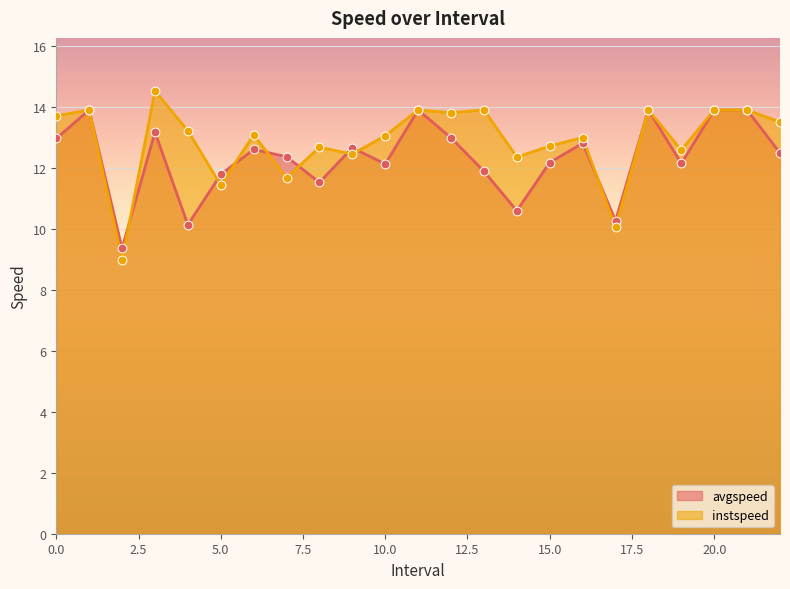

Which series has the largest Y range (max minus min)?

instspeed